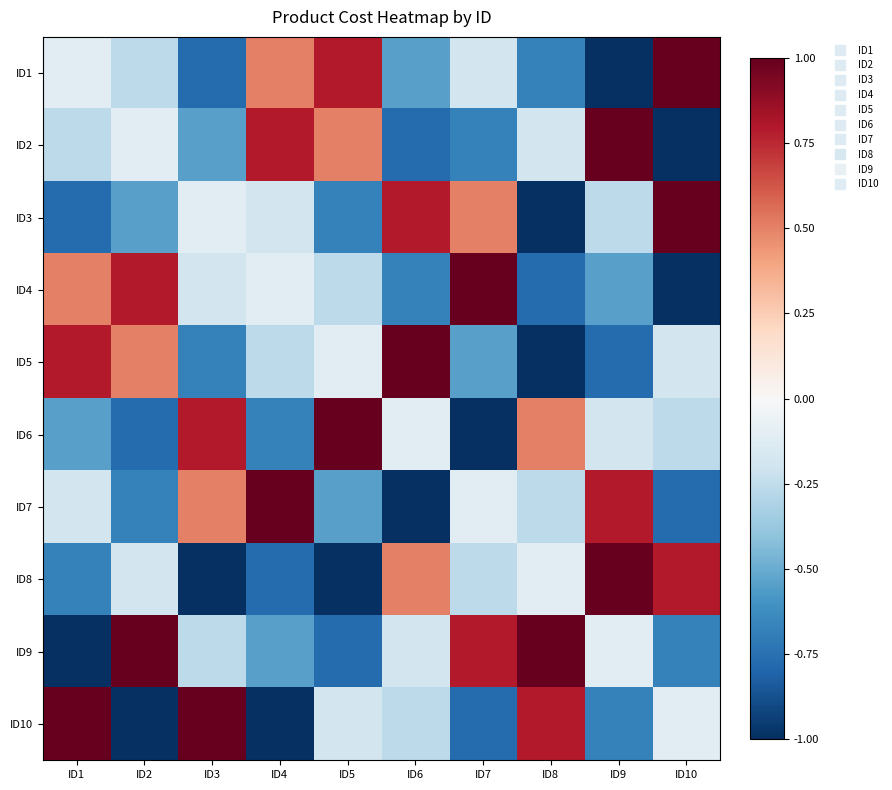

Reading right to left, extract all data points from this chart.

ID1: ID10=1.0	ID9=-1.0	ID8=-0.7	ID7=-0.2	ID6=-0.5	ID5=0.8	ID4=0.5	ID3=-0.8	ID2=-0.3	ID1=-0.1
ID2: ID10=-1.0	ID9=1.0	ID8=-0.2	ID7=-0.7	ID6=-0.8	ID5=0.5	ID4=0.8	ID3=-0.5	ID2=-0.1	ID1=-0.3
ID3: ID10=1.0	ID9=-0.3	ID8=-1.0	ID7=0.5	ID6=0.8	ID5=-0.7	ID4=-0.2	ID3=-0.1	ID2=-0.5	ID1=-0.8
ID4: ID10=-1.0	ID9=-0.5	ID8=-0.8	ID7=1.0	ID6=-0.7	ID5=-0.3	ID4=-0.1	ID3=-0.2	ID2=0.8	ID1=0.5
ID5: ID10=-0.2	ID9=-0.8	ID8=-1.0	ID7=-0.5	ID6=1.0	ID5=-0.1	ID4=-0.3	ID3=-0.7	ID2=0.5	ID1=0.8
ID6: ID10=-0.3	ID9=-0.2	ID8=0.5	ID7=-1.0	ID6=-0.1	ID5=1.0	ID4=-0.7	ID3=0.8	ID2=-0.8	ID1=-0.5
ID7: ID10=-0.8	ID9=0.8	ID8=-0.3	ID7=-0.1	ID6=-1.0	ID5=-0.5	ID4=1.0	ID3=0.5	ID2=-0.7	ID1=-0.2
ID8: ID10=0.8	ID9=1.0	ID8=-0.1	ID7=-0.3	ID6=0.5	ID5=-1.0	ID4=-0.8	ID3=-1.0	ID2=-0.2	ID1=-0.7
ID9: ID10=-0.7	ID9=-0.1	ID8=1.0	ID7=0.8	ID6=-0.2	ID5=-0.8	ID4=-0.5	ID3=-0.3	ID2=1.0	ID1=-1.0
ID10: ID10=-0.1	ID9=-0.7	ID8=0.8	ID7=-0.8	ID6=-0.3	ID5=-0.2	ID4=-1.0	ID3=1.0	ID2=-1.0	ID1=1.0